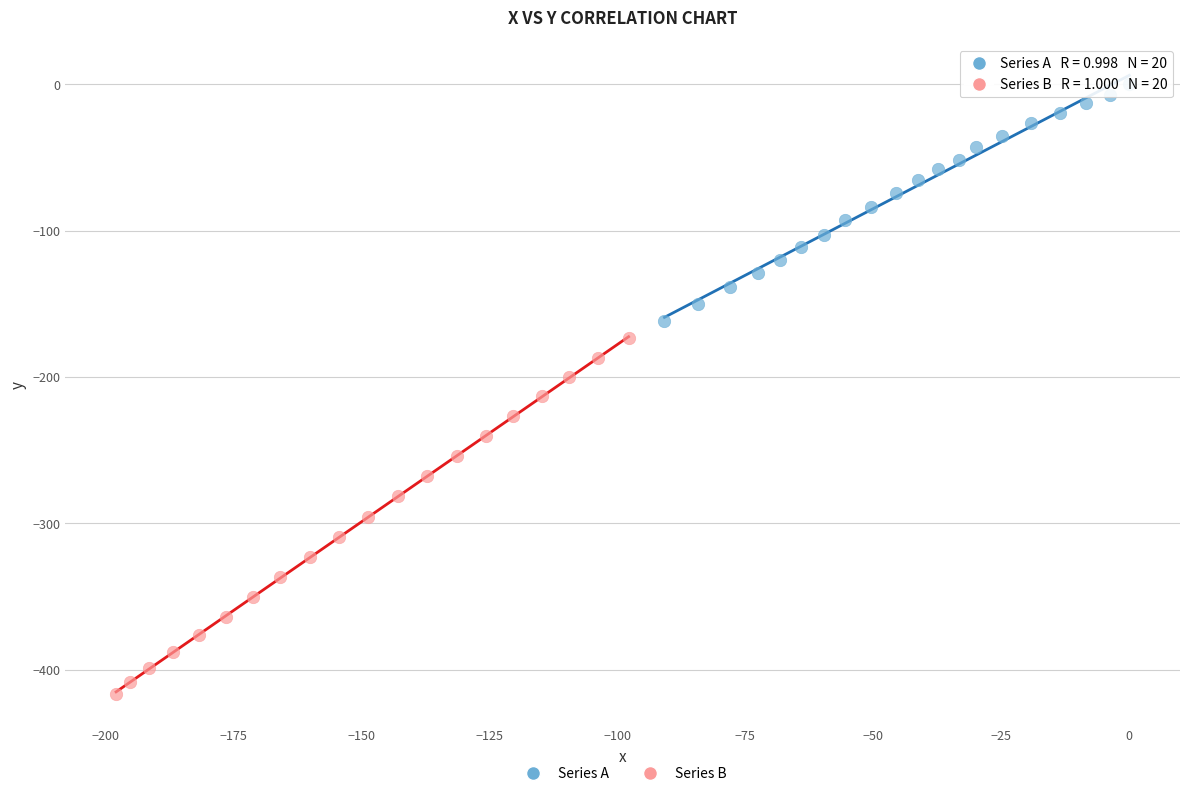

Which series contains the lowest Y value?

Series B